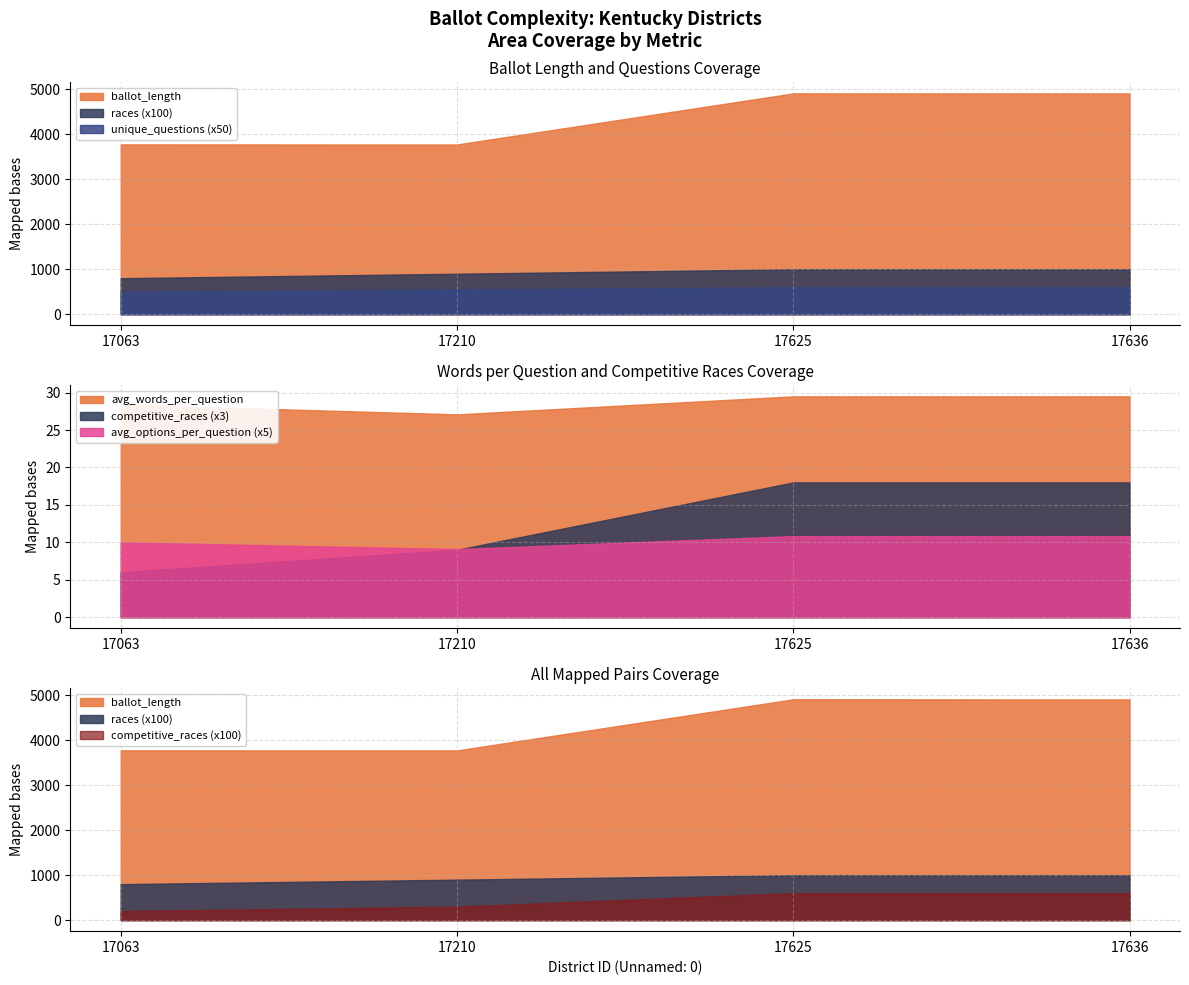

True or false: avg_words_per_question and races intersect in this chart.

False